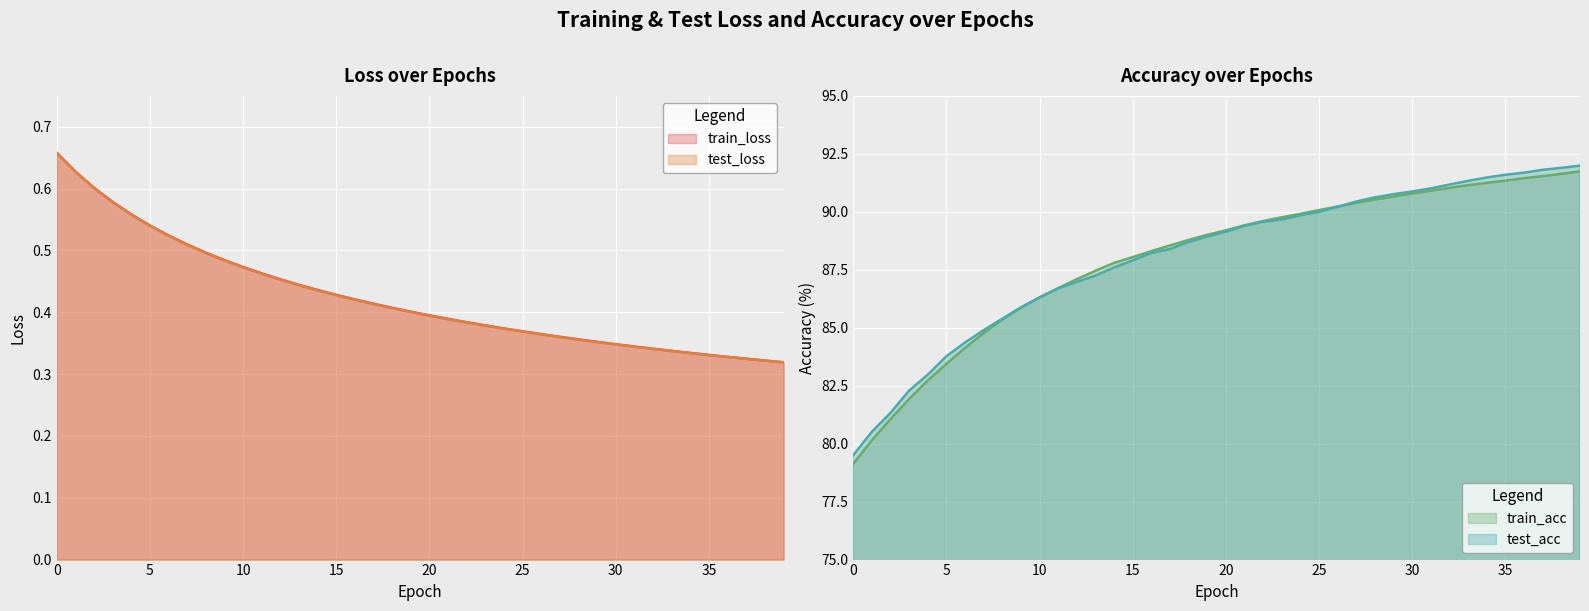

Which has a higher value, 22 or 37?

22